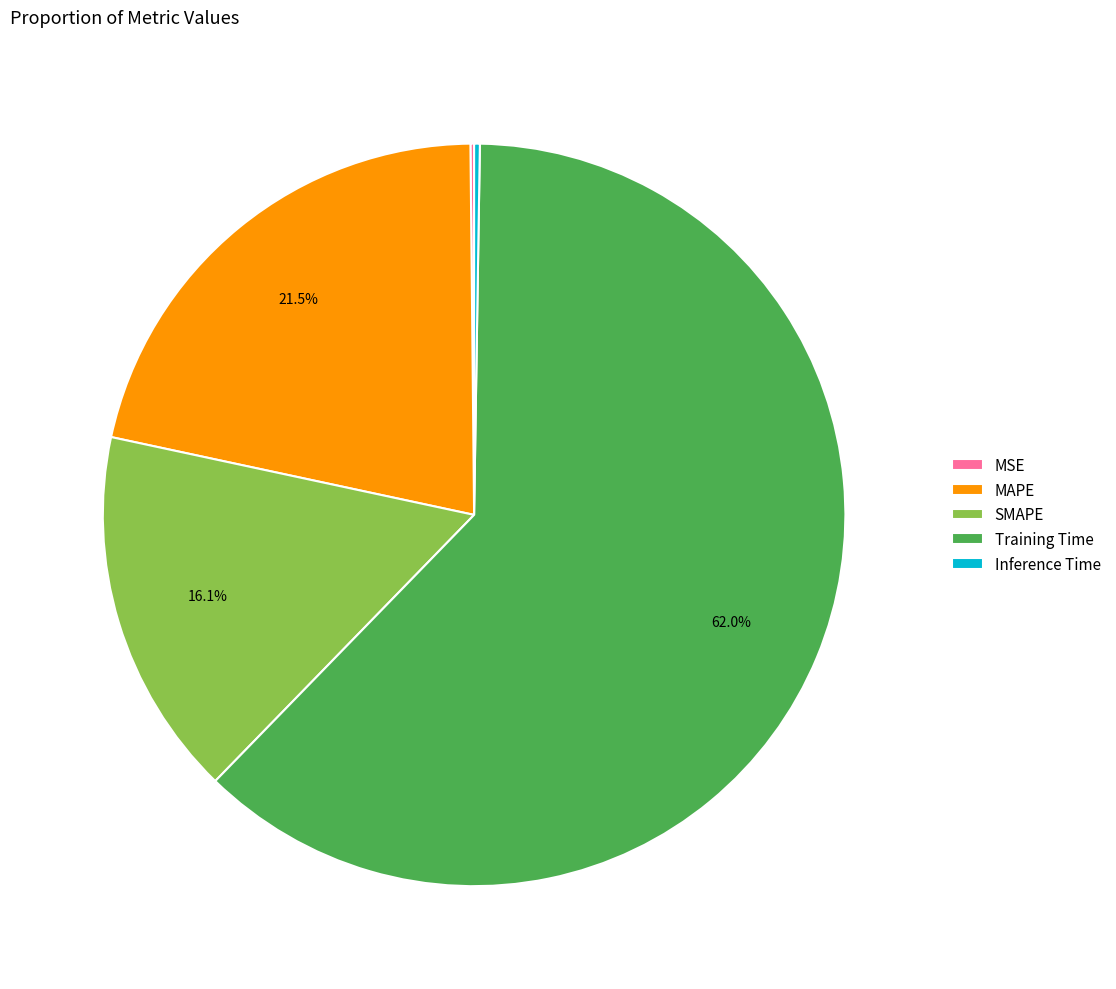

To the nearest percent, what is the average slice percentage?

20%